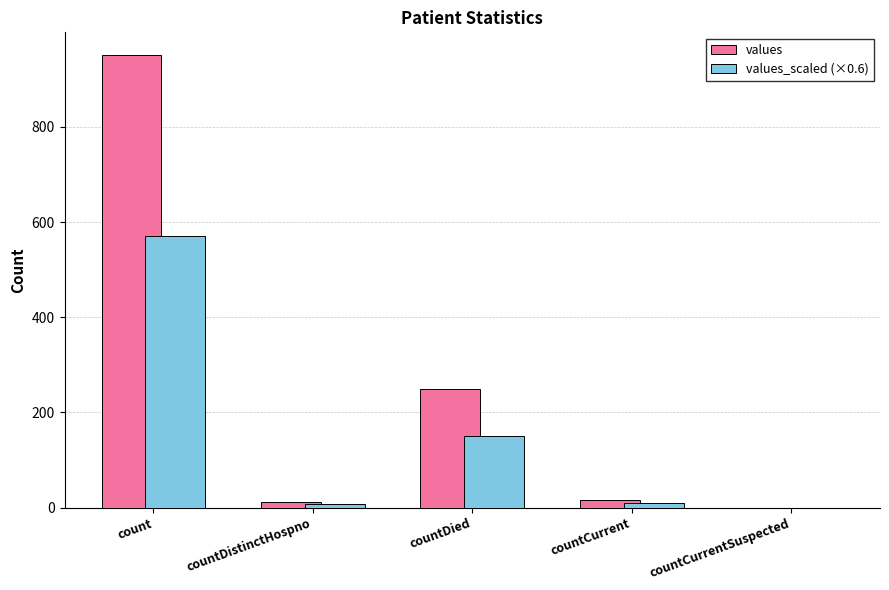

What is the total value across all series at countDistinctHospno?

19.2